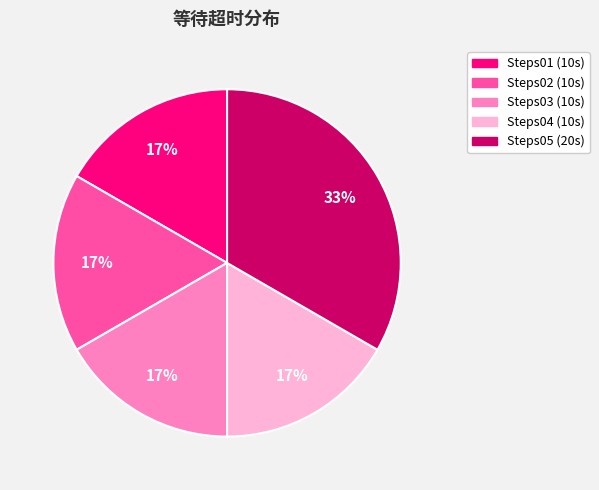

What is the ratio of the value at Steps04 to the value at Steps03?

1.0